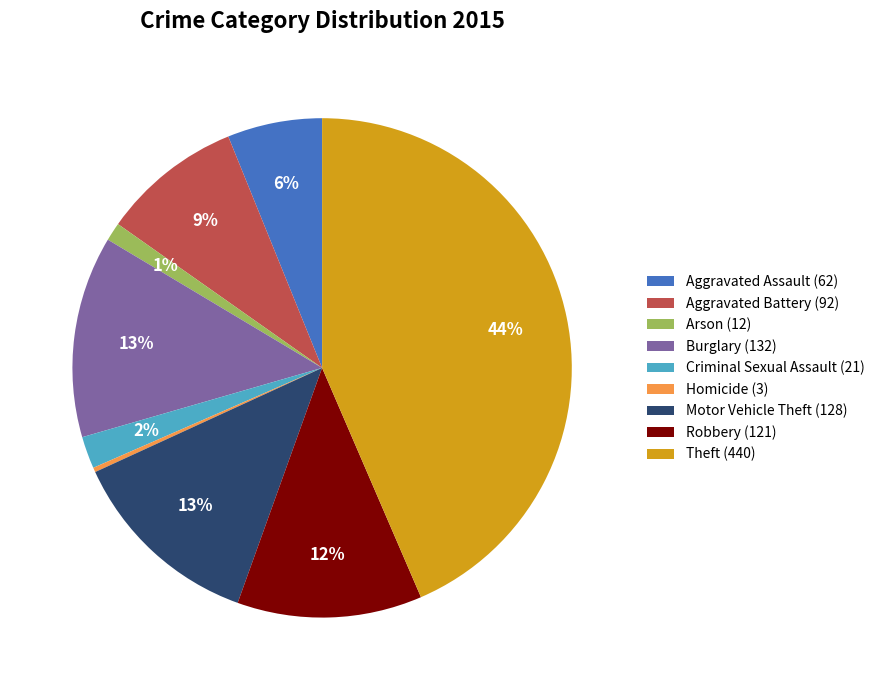

Is there any slice that represents more than half of the pie?

No